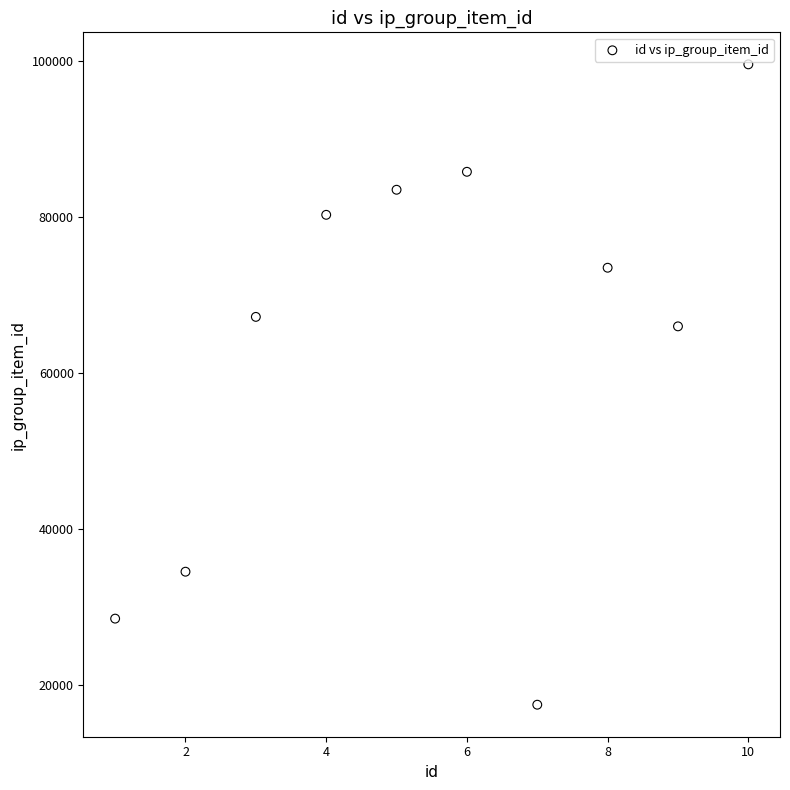

What Y value in the scatter plot is closest to 58530?

65998